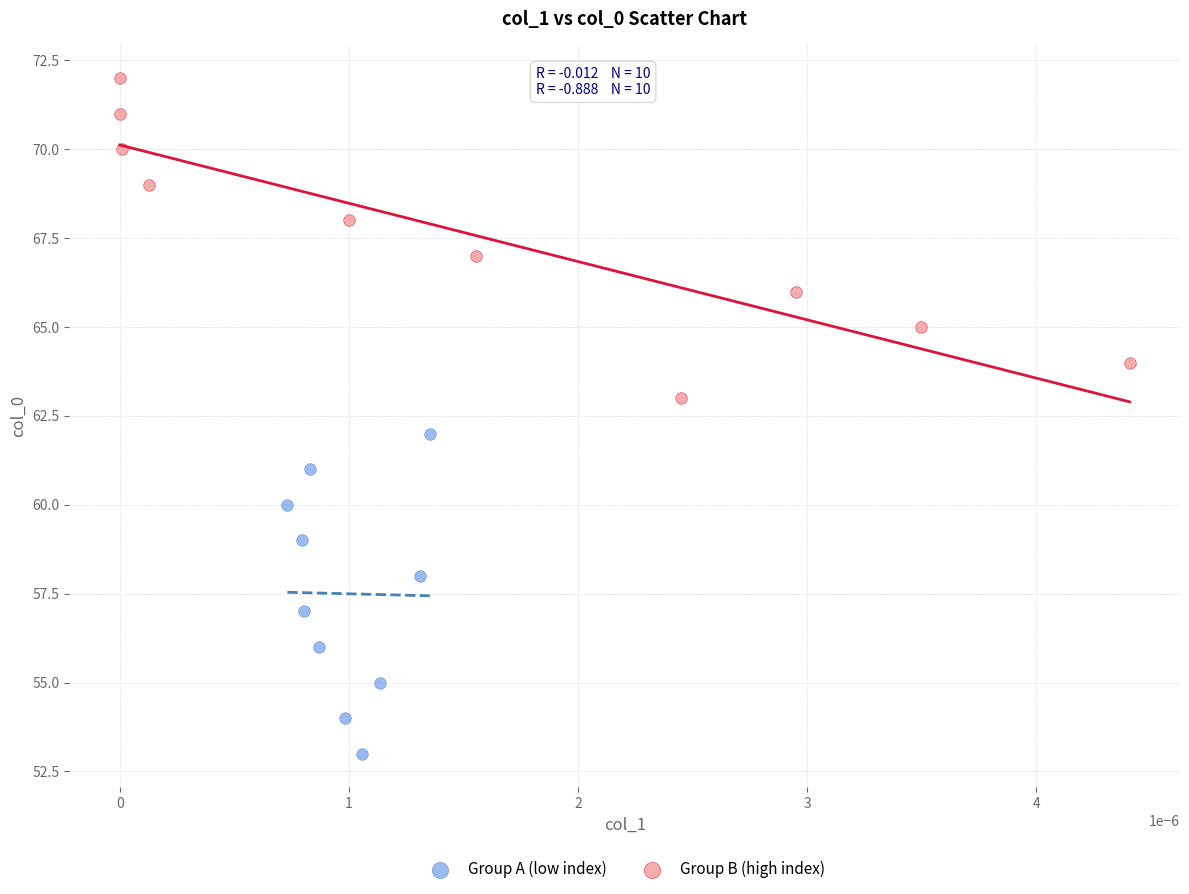

Which series reaches the minimum Y coordinate?

Group A (low index)